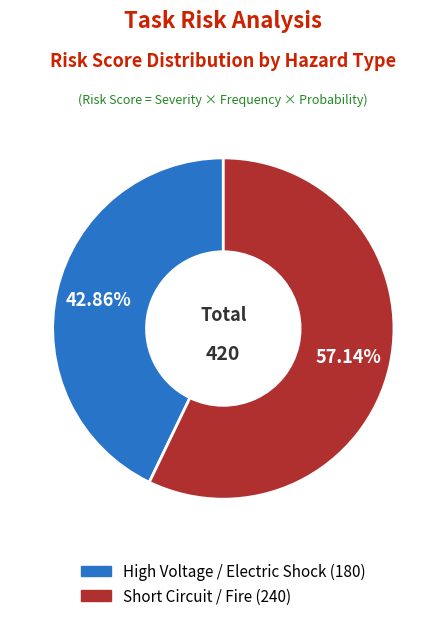

To the nearest percent, what portion does Short Circuit / Fire represent?

57%